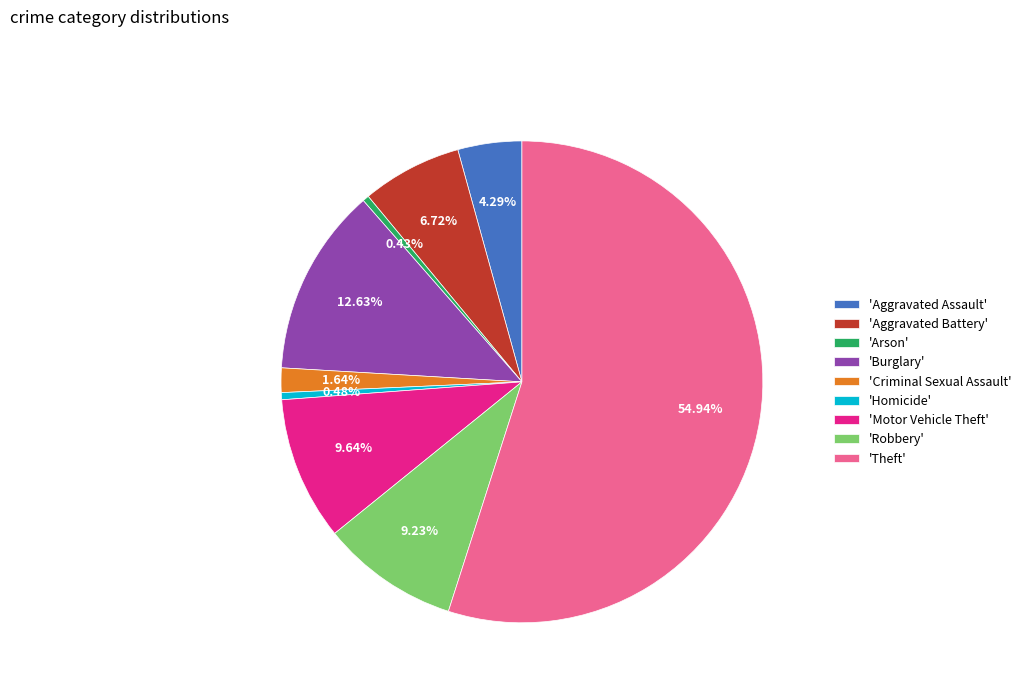

Is the sum of 'Motor Vehicle Theft' and 'Theft' greater than half?

Yes